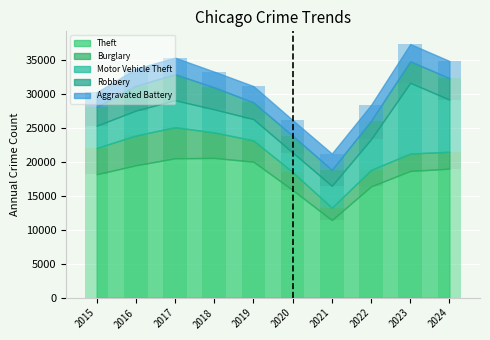

Which category has the lowest value in the Motor Vehicle Theft series?

2020